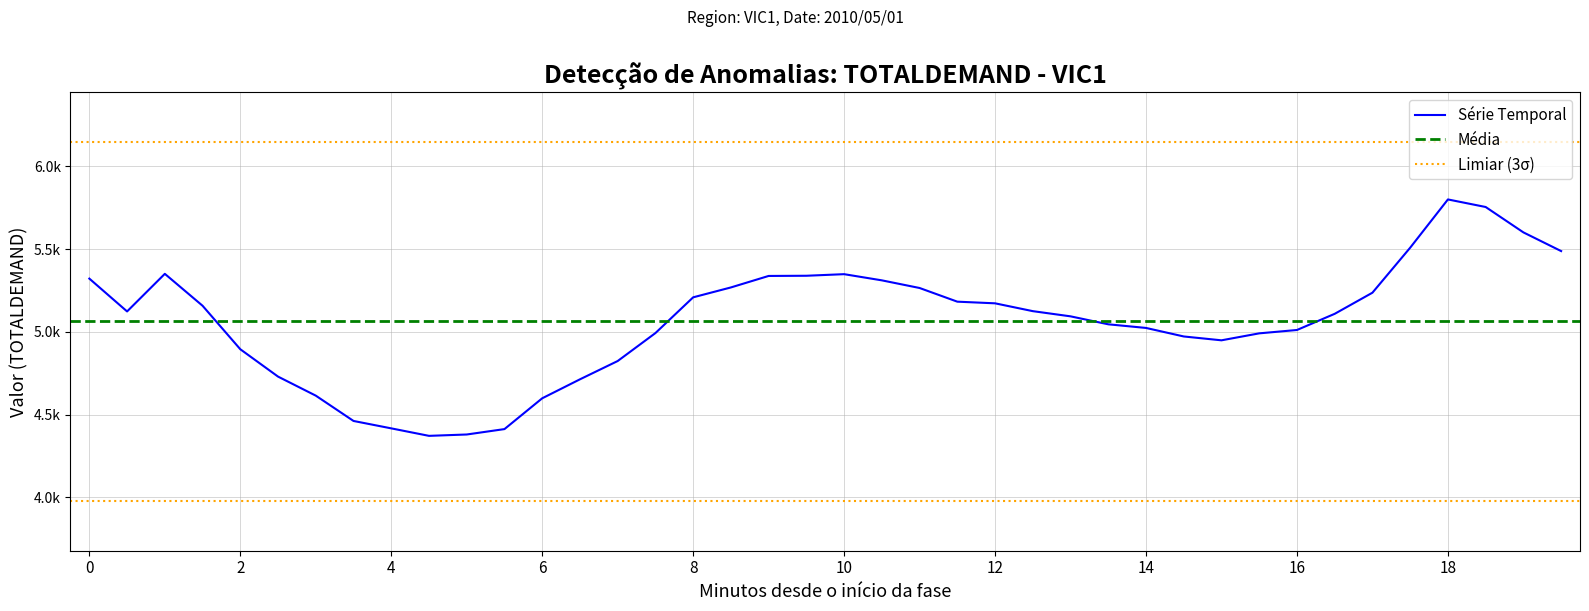

What is the average value?

5063.3